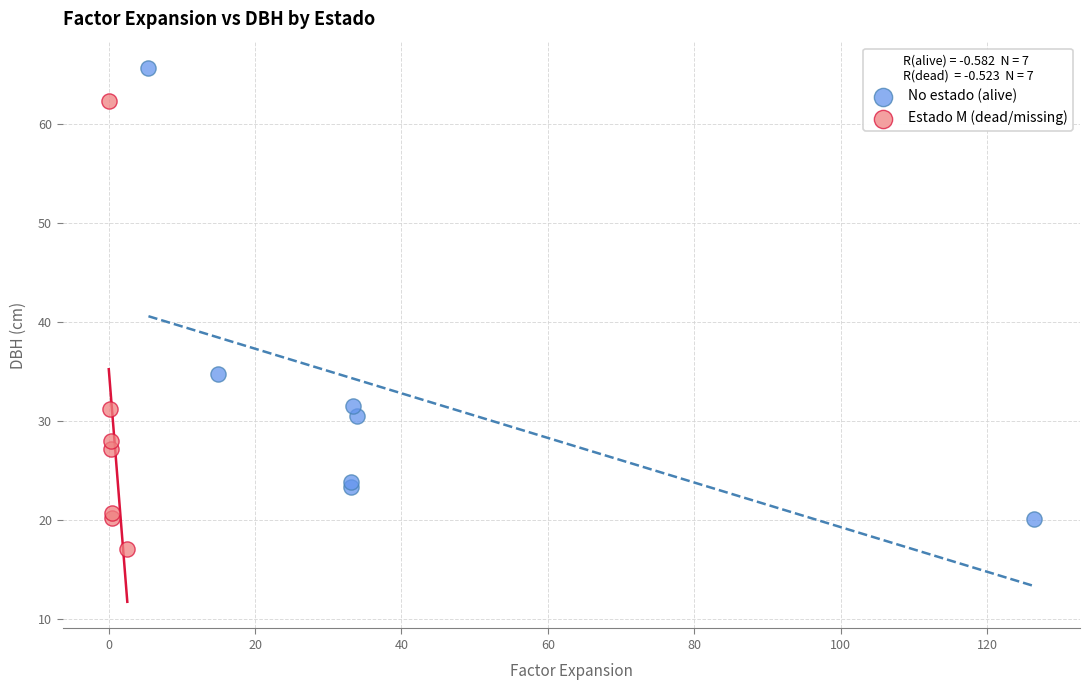

Which series has the largest Y range (max minus min)?

No estado (alive)